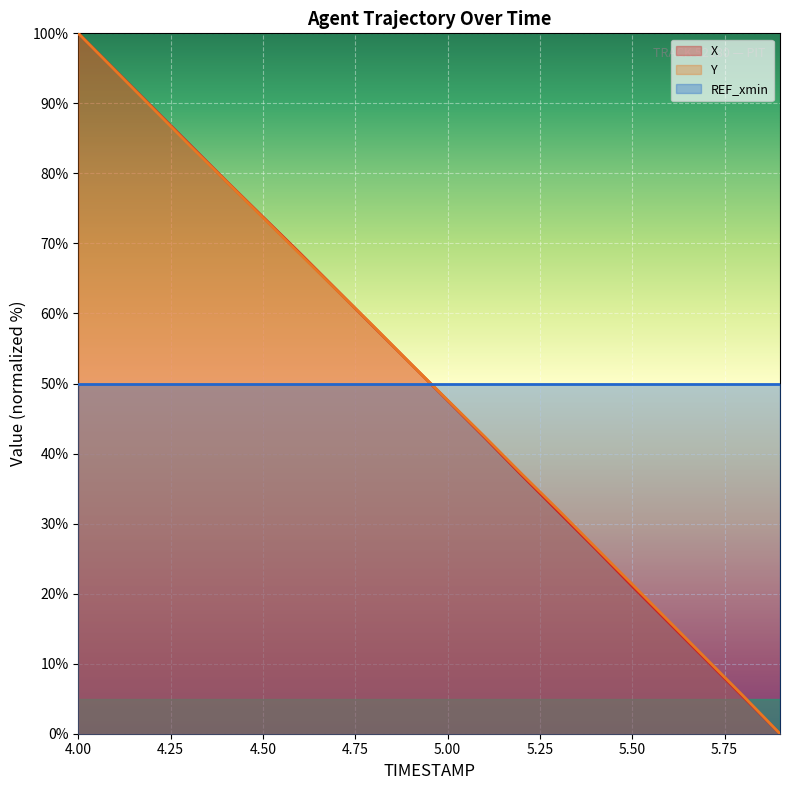

Is it true that X equals 52.8 at 4.9?

True